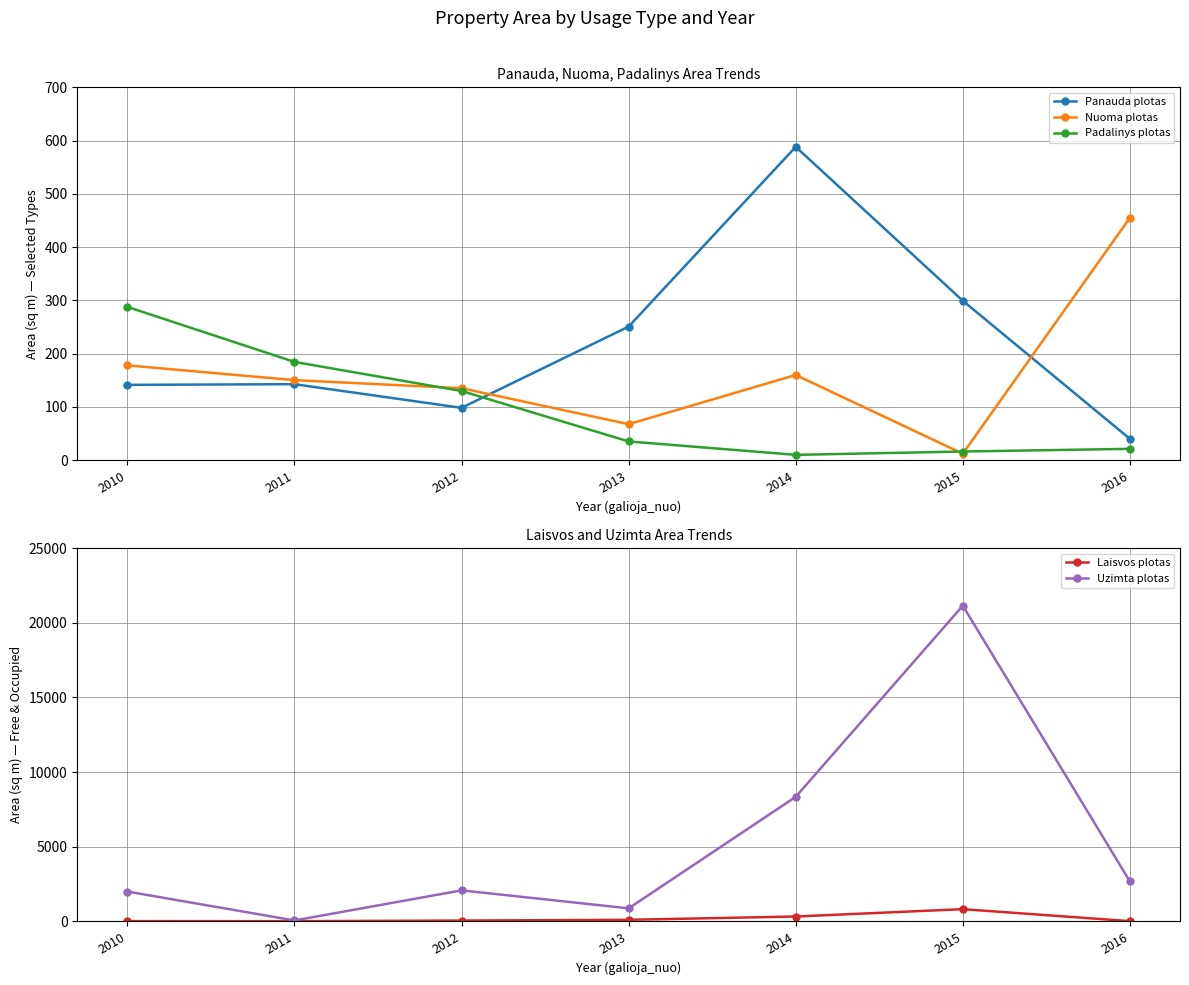

Where is the first local maximum for Panauda plotas?

2011